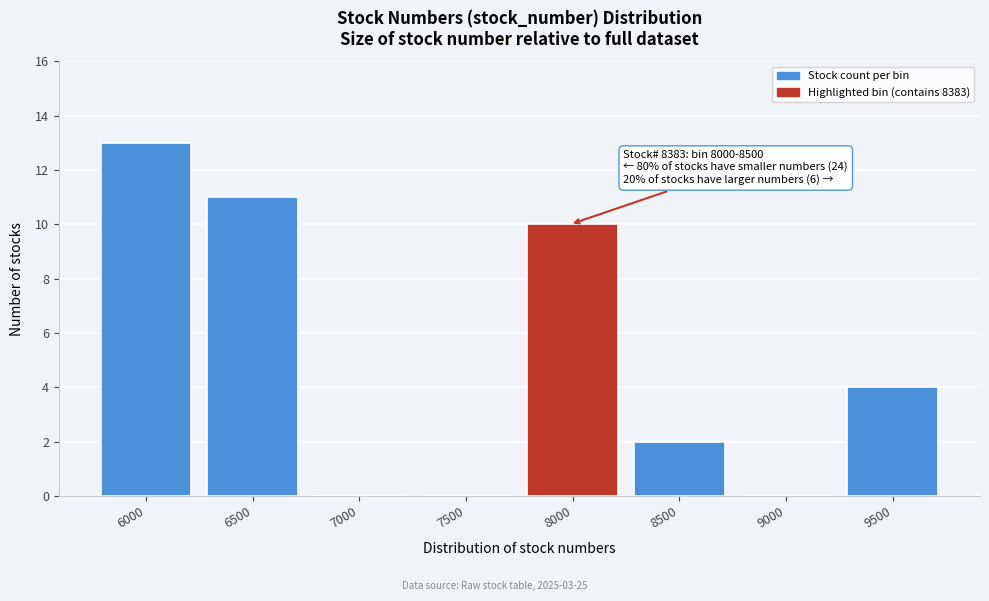

Reading left to right, extract all data points from this chart.

6000=13	6500=11	7000=0	7500=0	8000=10	8500=2	9000=0	9500=4